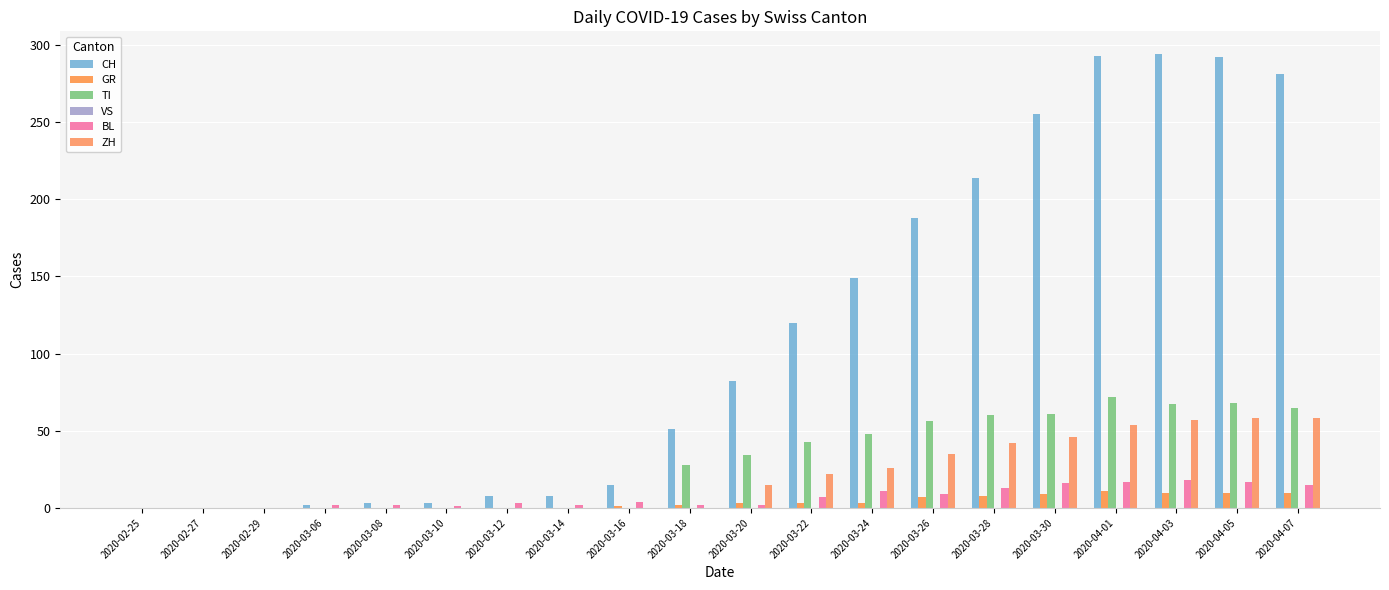

At which category is the sum across all series the highest?

2020-04-01